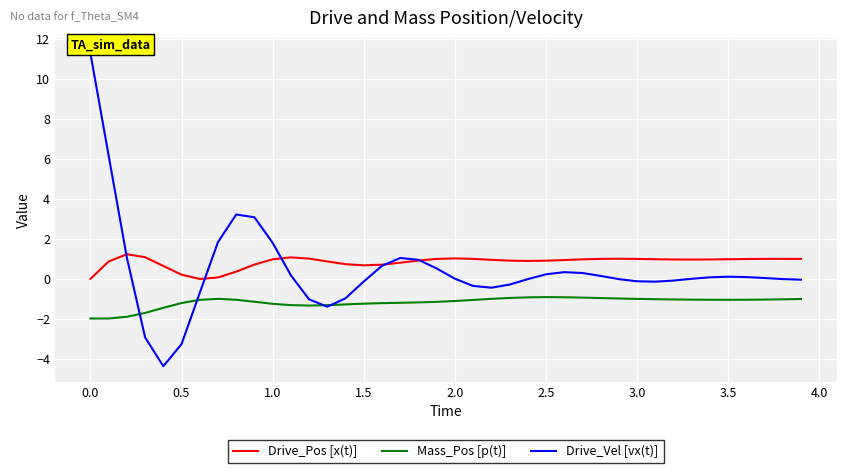

Rank the series by their maximum value, from highest to lowest.

Drive_Vel [vx(t)], Drive_Pos [x(t)], Mass_Pos [p(t)]